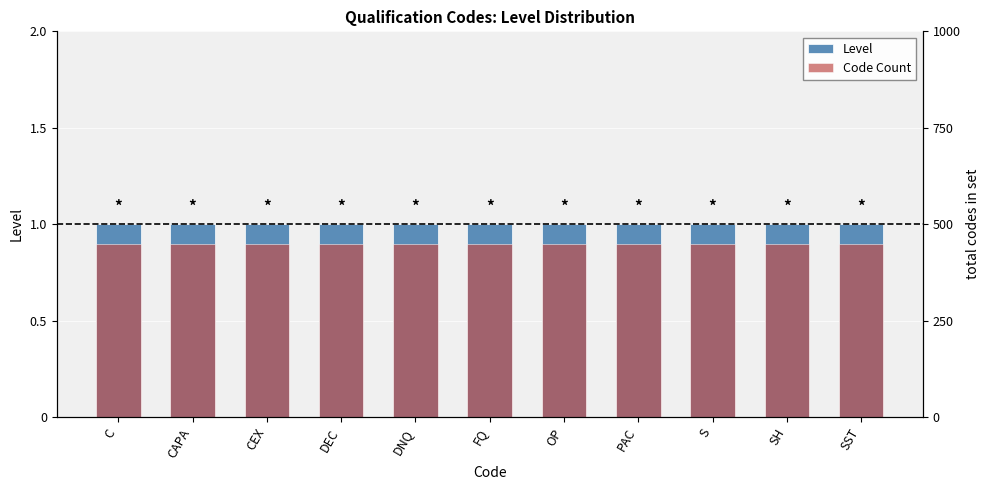

Between DNQ and PAC, which series saw the biggest shift?

Level